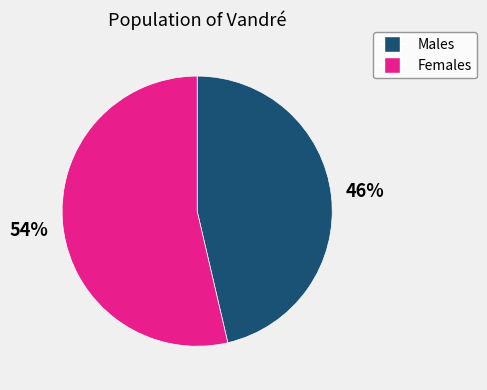

To the nearest percent, what is the average slice percentage?

50%